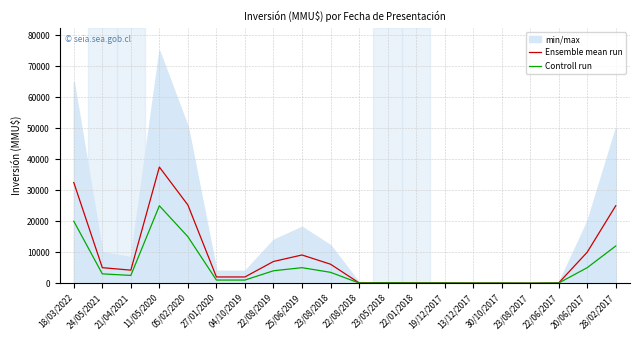

At which category does the chart reach its peak across all series?

11/05/2020